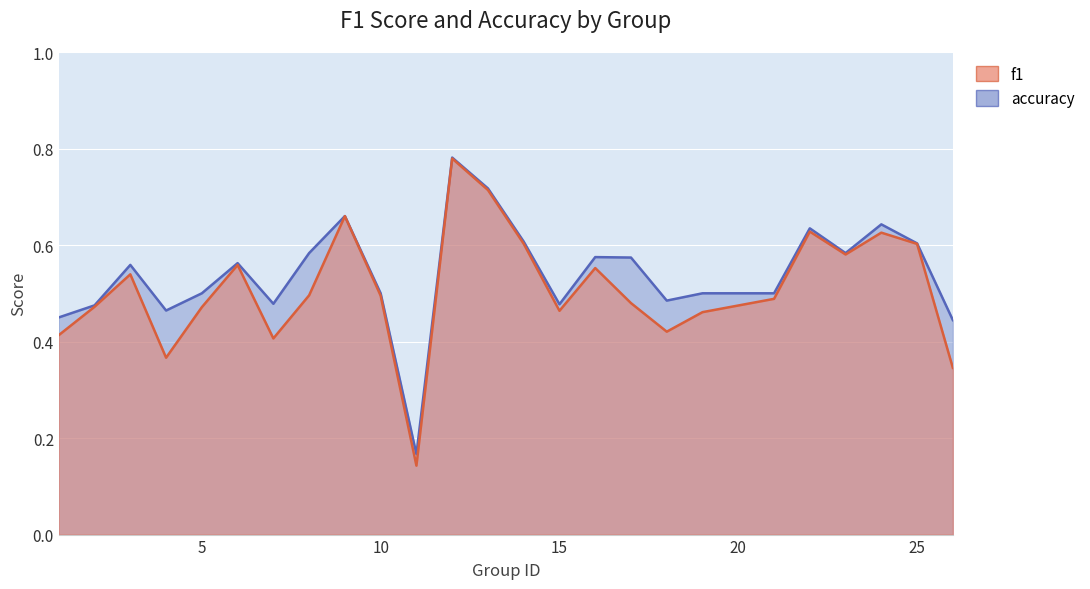

True or false: f1 and accuracy cross at least once.

False